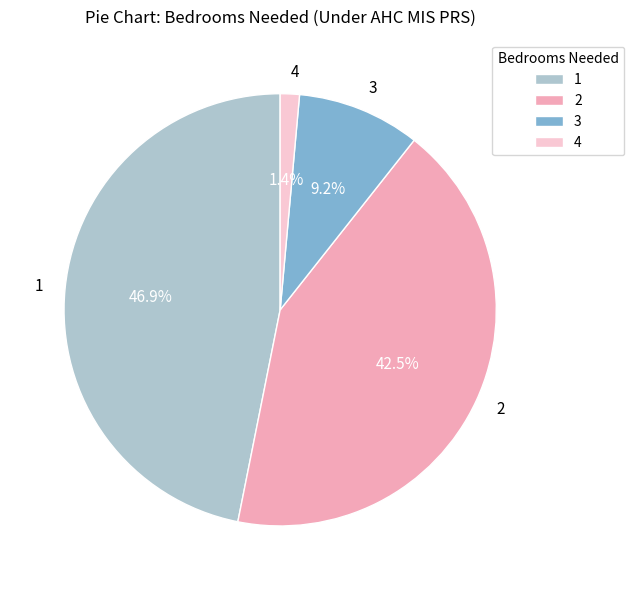

To the nearest percent, what is the average slice percentage?

25%